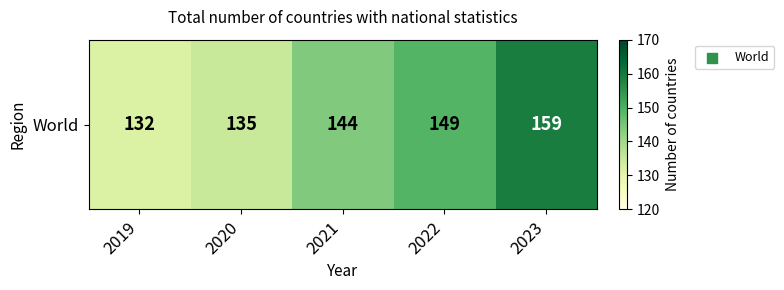

At which category does the chart reach its peak across all series?

2023